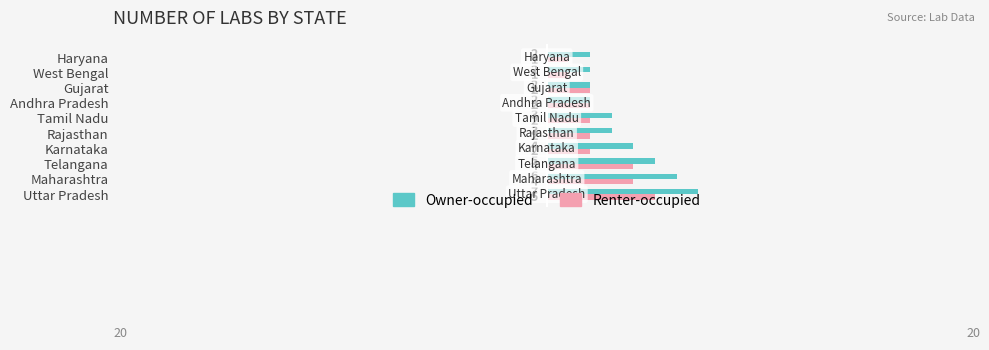

What is the highest value of the Renter-occupied series?

5